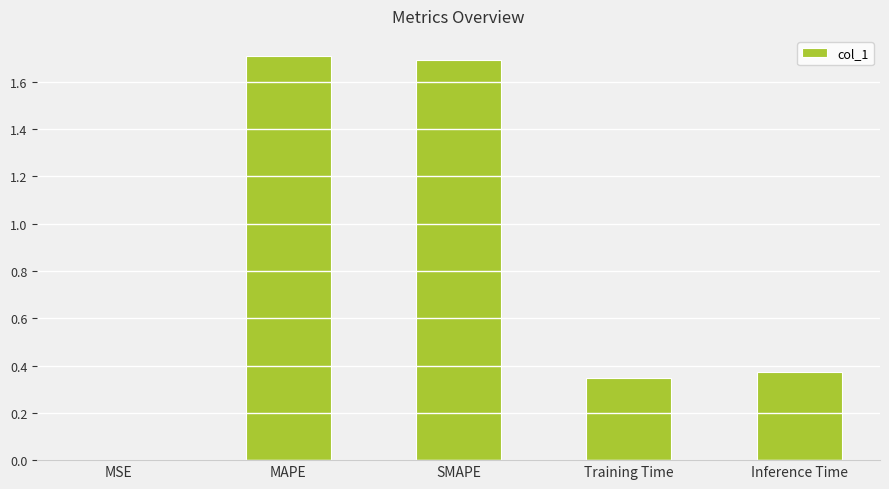

What is the sum of the values at Training Time and MAPE?

2.1